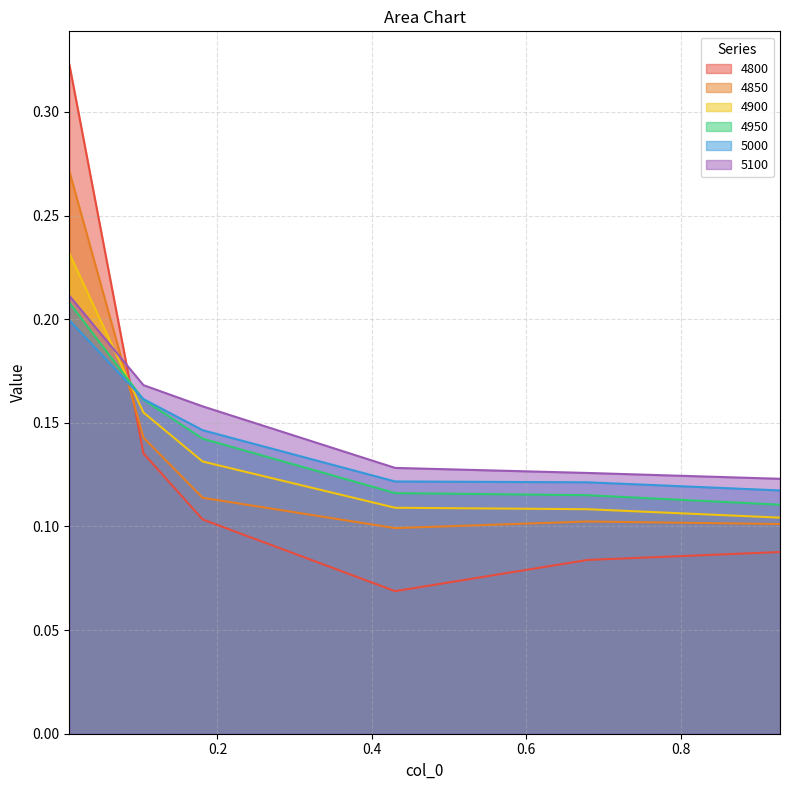

What is the difference between the maximum and minimum values in the 4950 series?

0.1